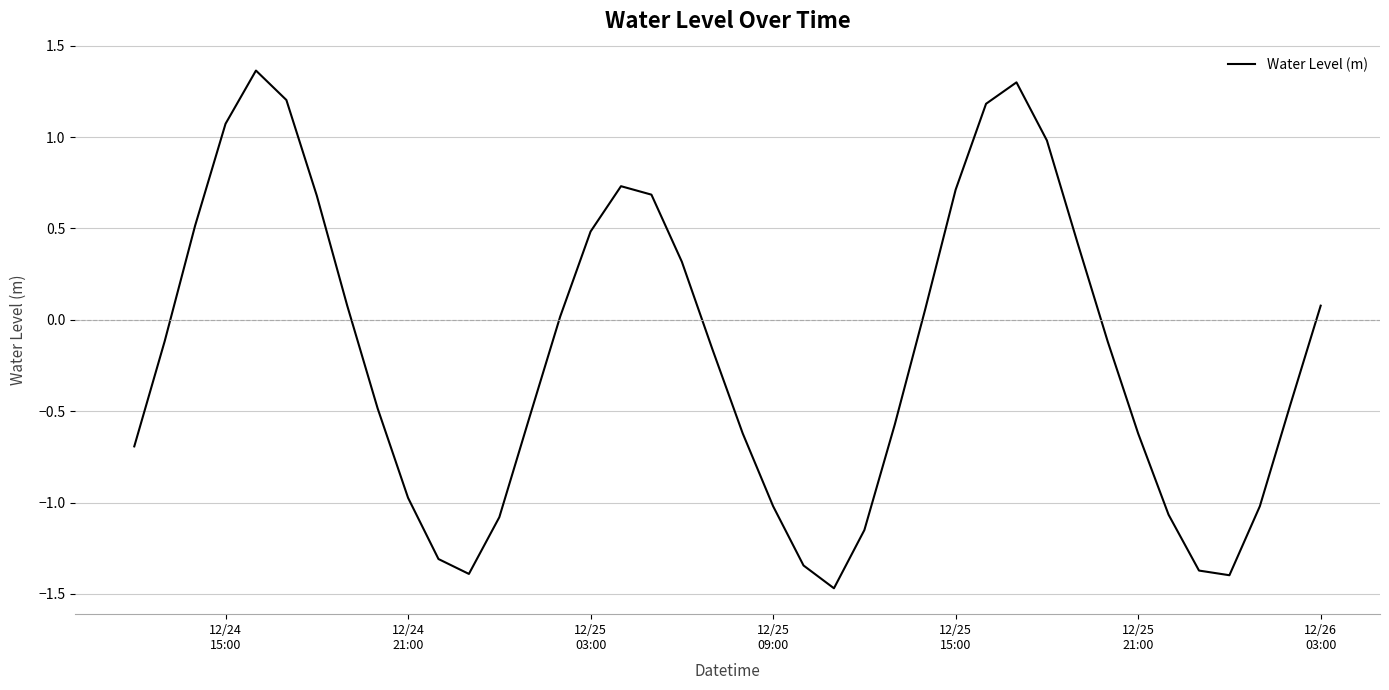

What is the minimum value shown in the chart?

-1.5